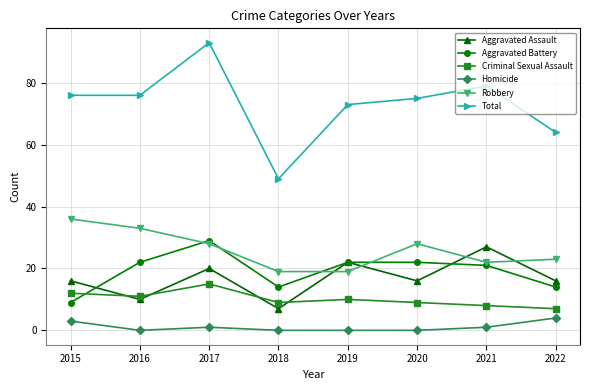

Is it true that Aggravated Assault equals 12 at 2018?

False